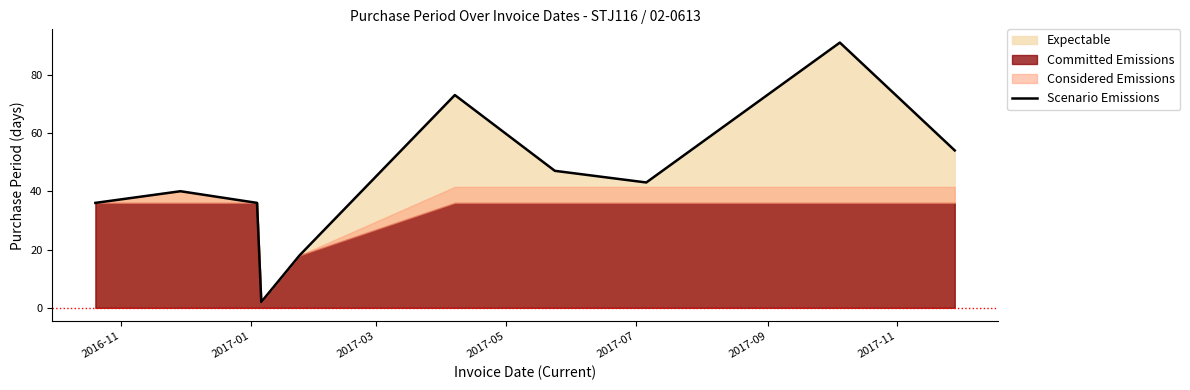

What is the maximum value for Scenario Emissions?

91